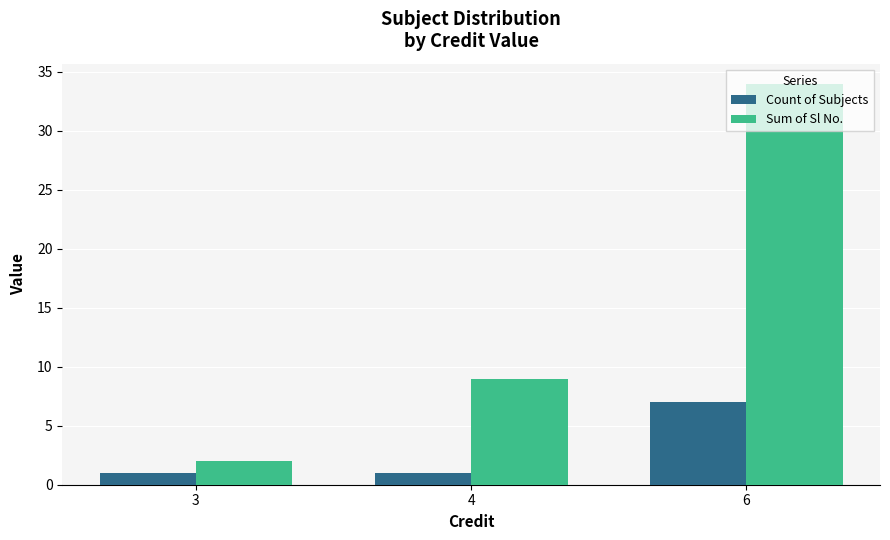

The value of Count of Subjects at 3 is 1. True or false?

True